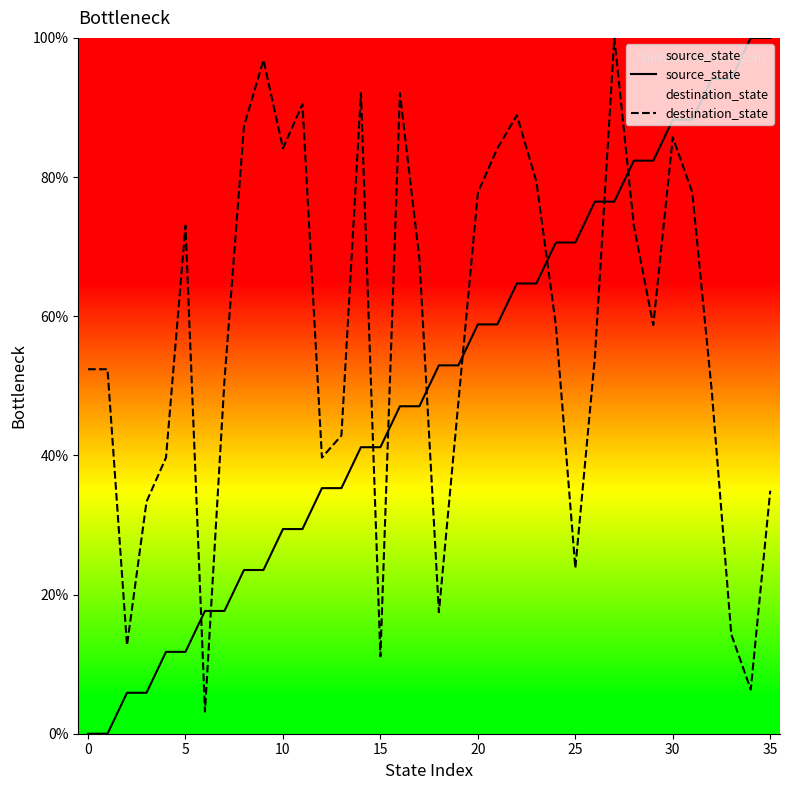

Which series has the largest total across all categories?

destination_state